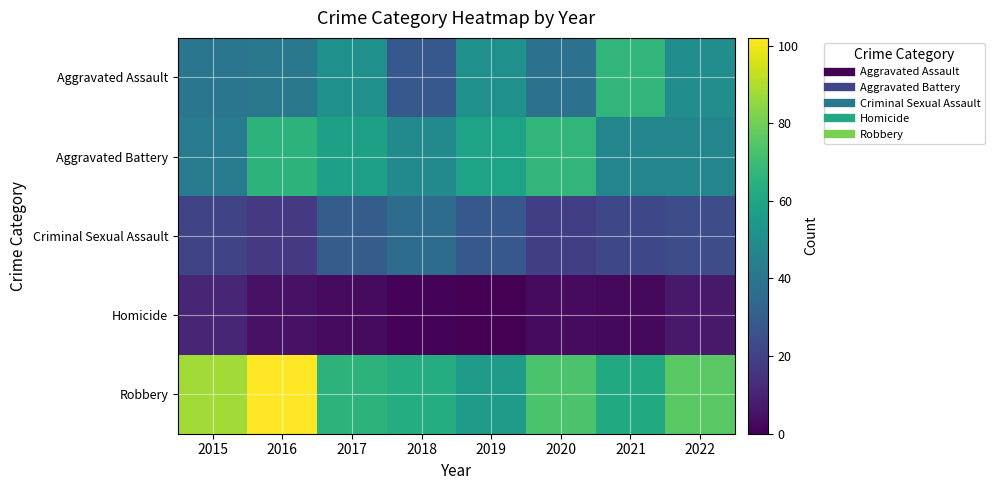

Reading left to right, what are all the values shown in this chart?

Aggravated Assault: 2015=40	2016=41	2017=51	2018=28	2019=51	2020=38	2021=67	2022=50
Aggravated Battery: 2015=42	2016=66	2017=58	2018=49	2019=59	2020=67	2021=47	2022=47
Criminal Sexual Assault: 2015=21	2016=17	2017=30	2018=36	2019=28	2020=19	2021=22	2022=24
Homicide: 2015=11	2016=5	2017=3	2018=1	2019=0	2020=3	2021=2	2022=7
Robbery: 2015=88	2016=102	2017=66	2018=63	2019=56	2020=73	2021=62	2022=76